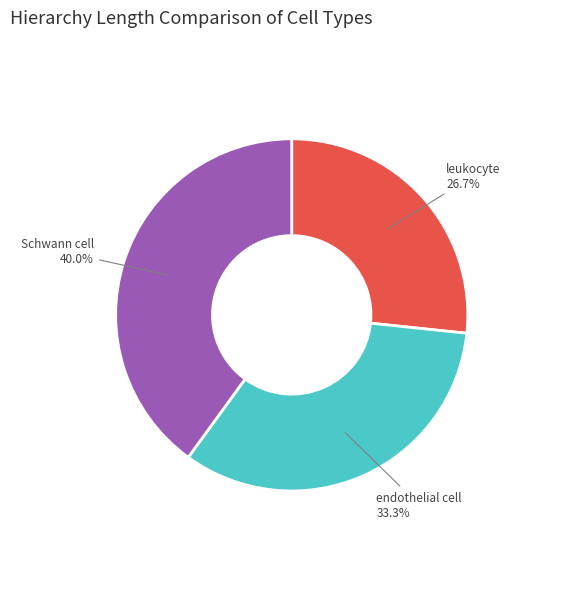

How many segments does this pie chart have?

3